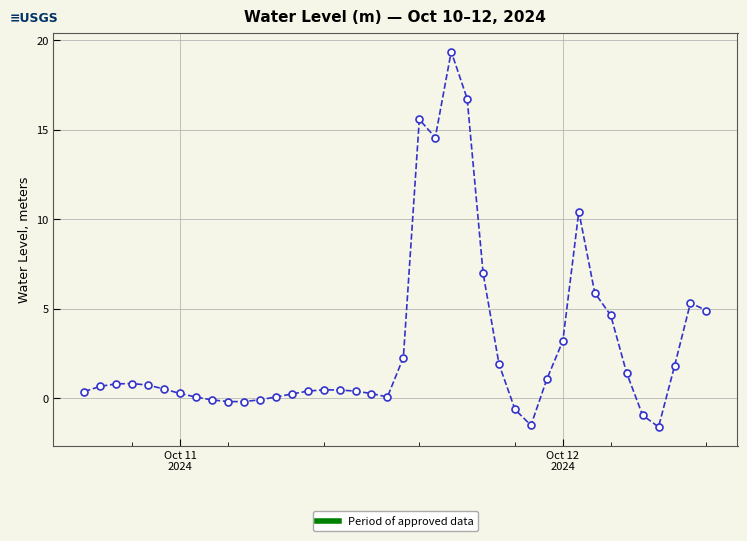

What is the value of the 39th point from the left?

5.3